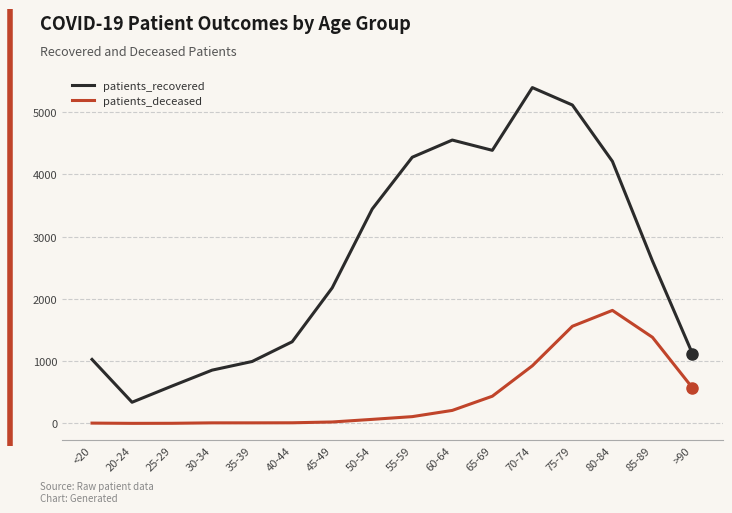

What is the label of the 5th point from the right?

70-74